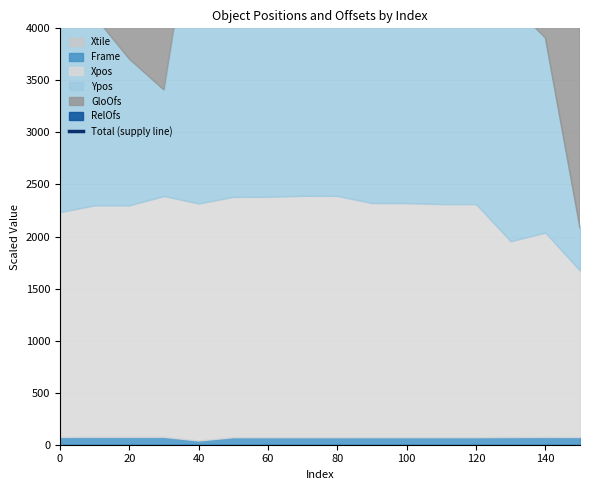

Which has a higher value, 60 or 0?

60